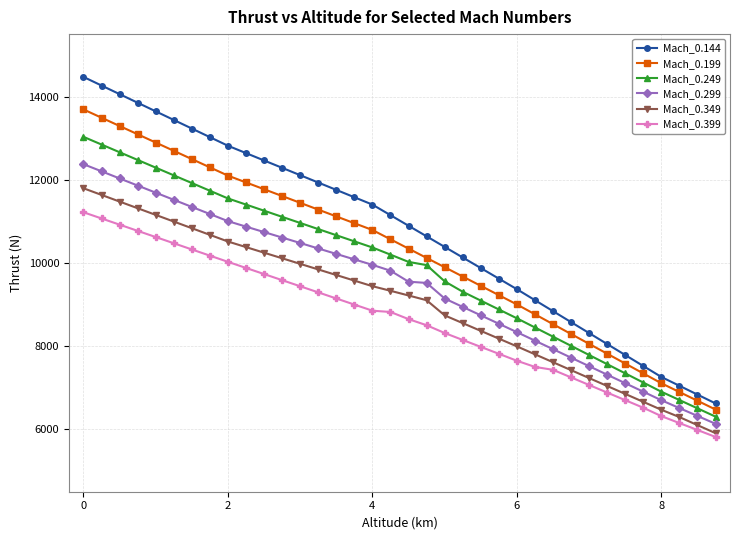

True or false: Mach_0.199 has more than 1 interior local peaks.

False